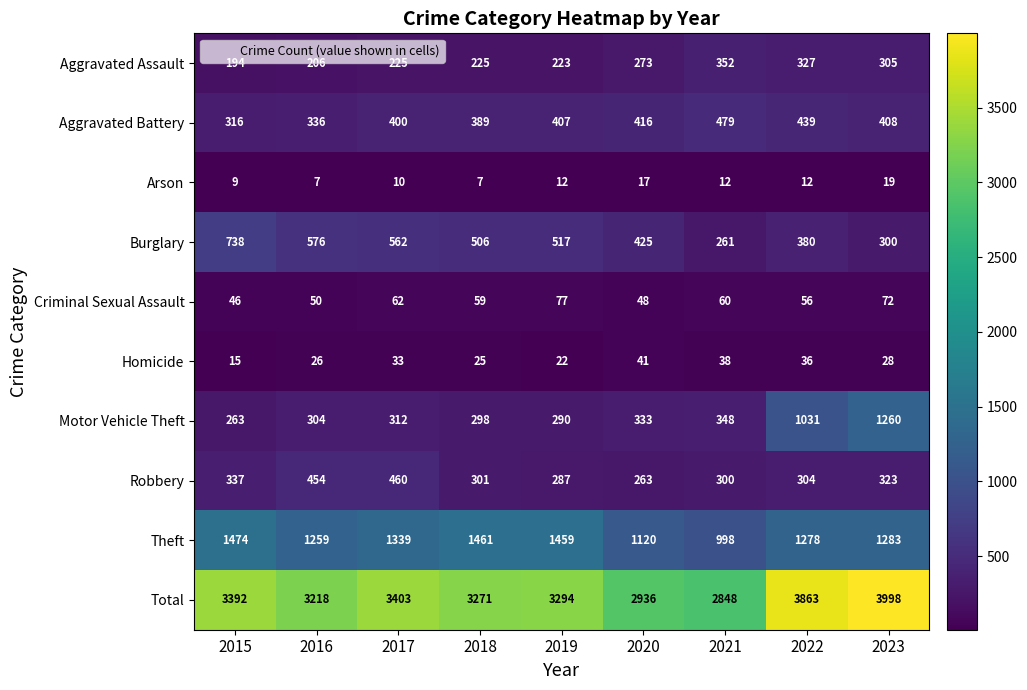

At 2022, list the series in order from smallest to largest.

Arson, Homicide, Criminal Sexual Assault, Robbery, Aggravated Assault, Burglary, Aggravated Battery, Motor Vehicle Theft, Theft, Total